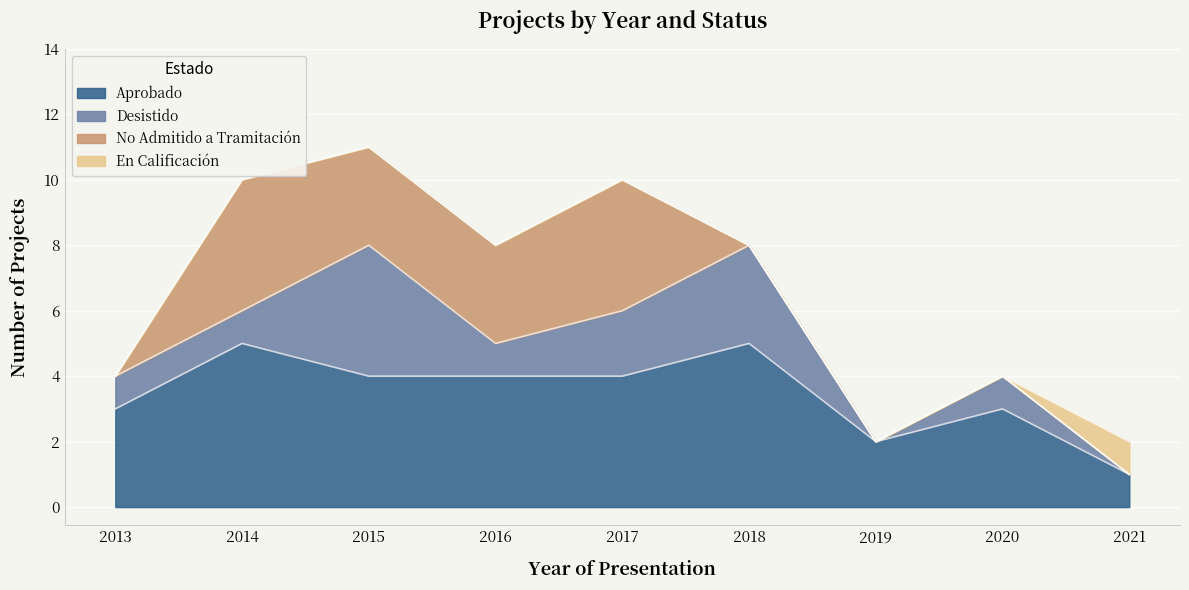

What is the spread (max minus min) of values at 2015?

4